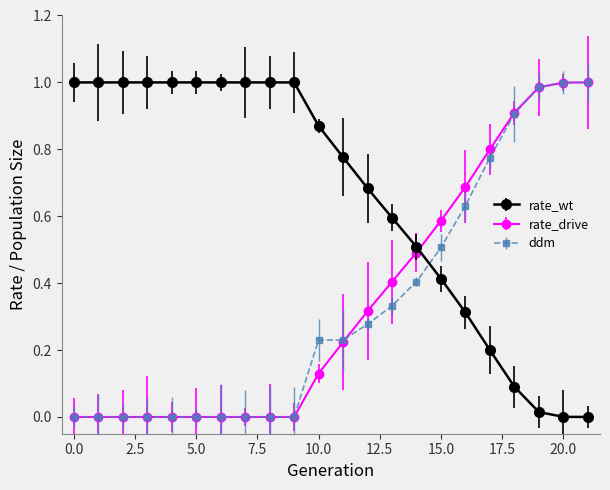

Count the number of data series in this chart.

3